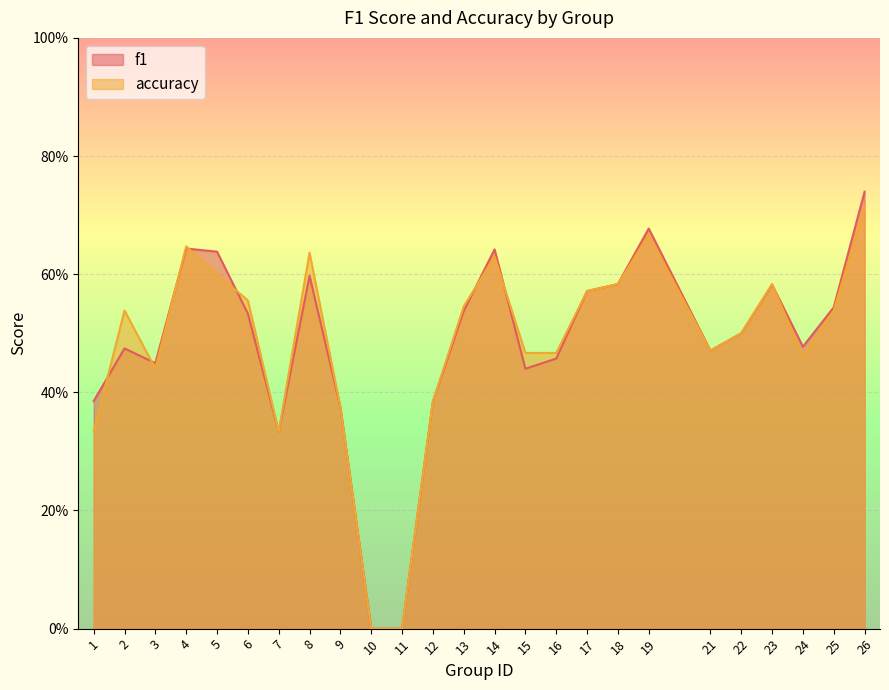

The value of f1 at 16 is 0.5. True or false?

True